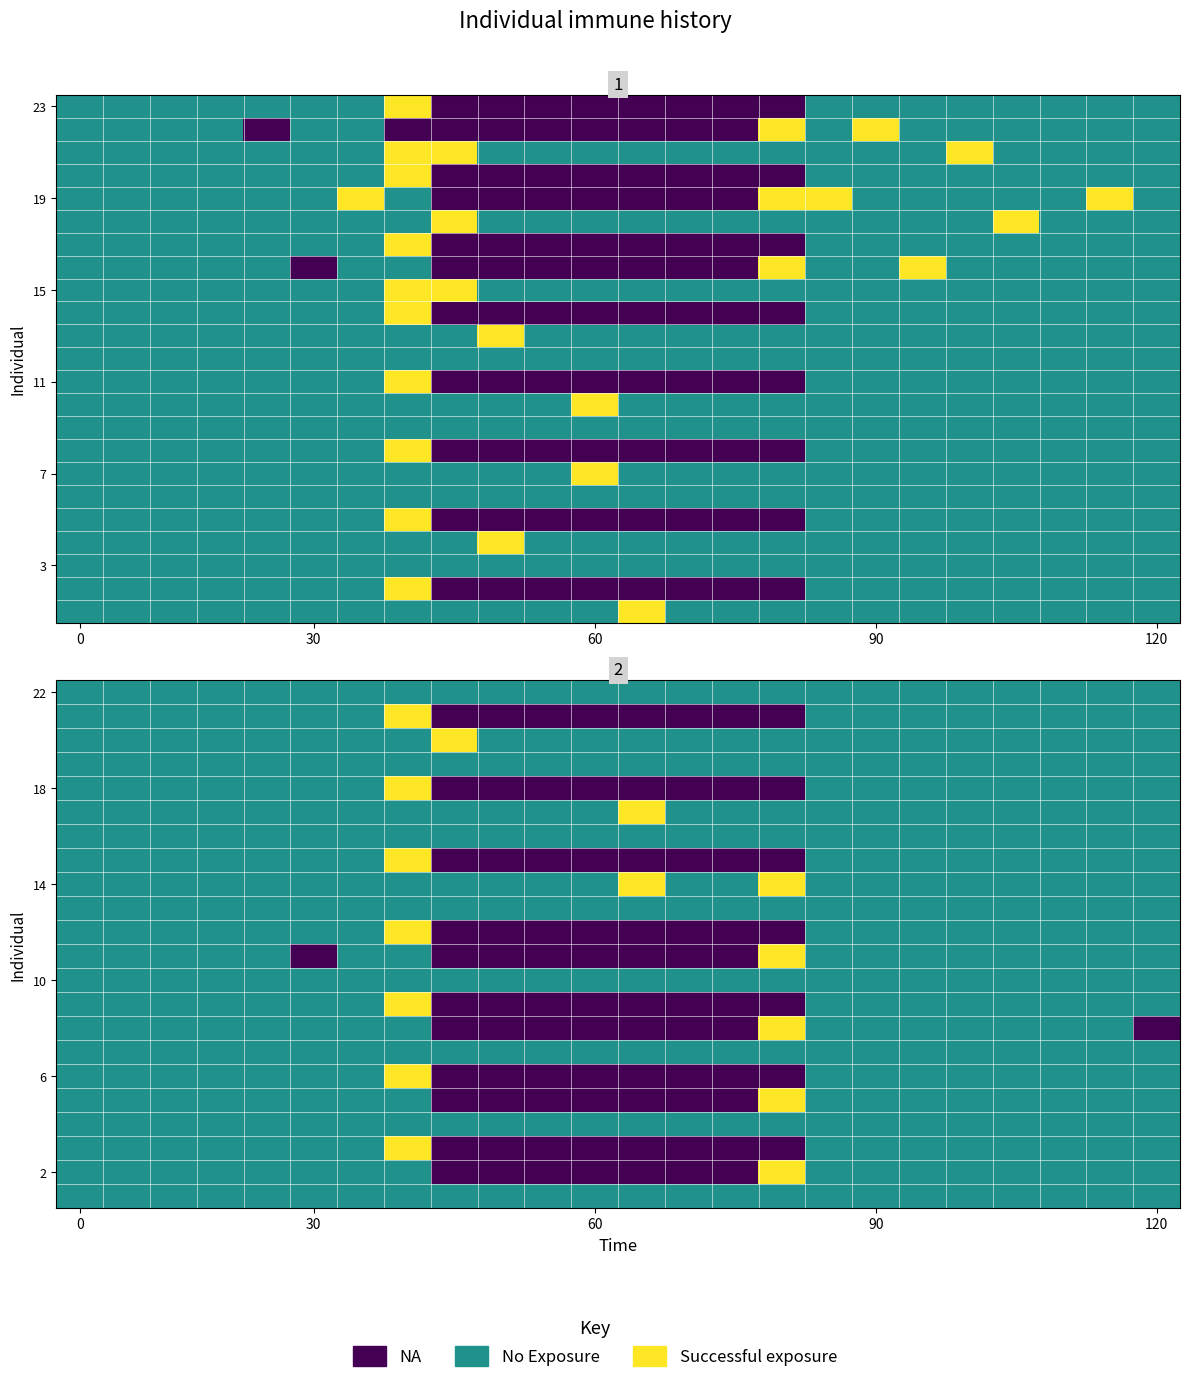

Count the number of categories in the chart.

24